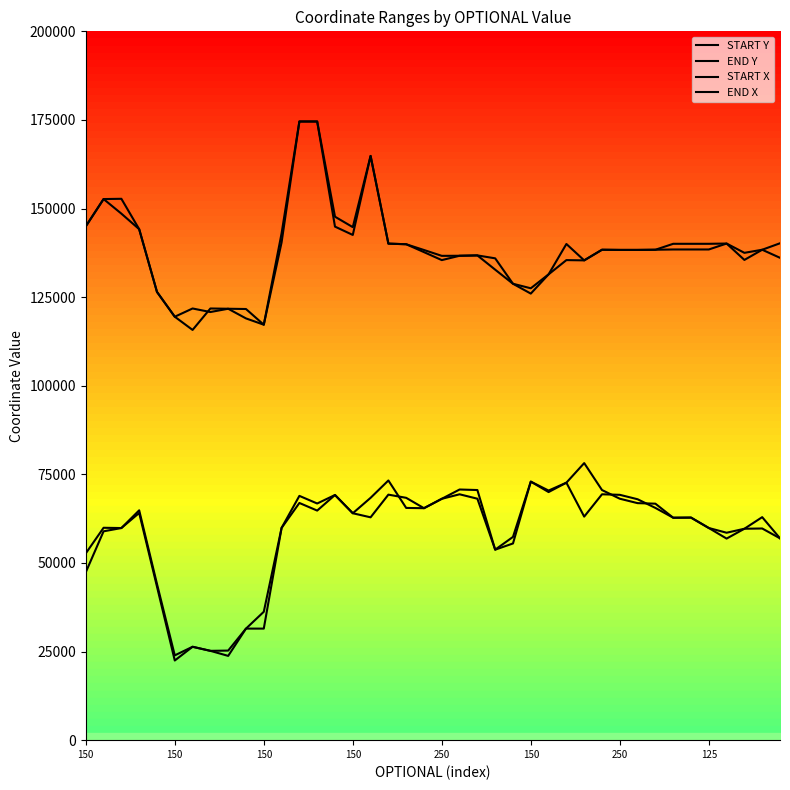

What are all the series names shown in the legend?

START Y, END Y, START X, END X